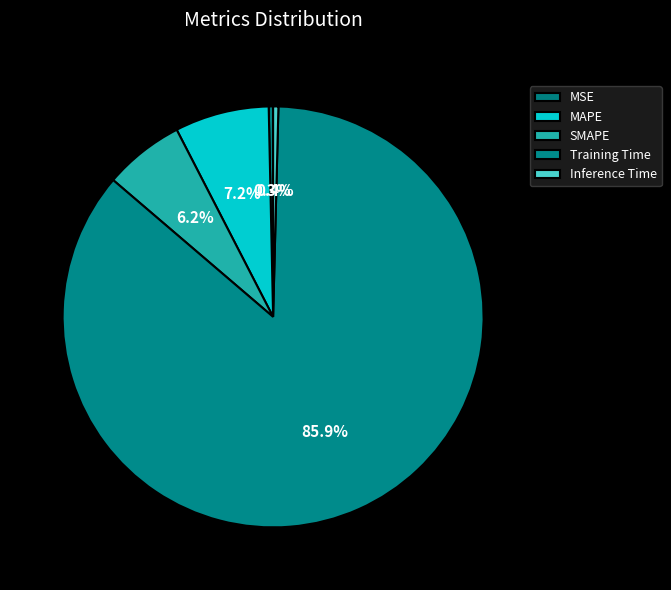

To the nearest percent, what is the average slice percentage?

20%